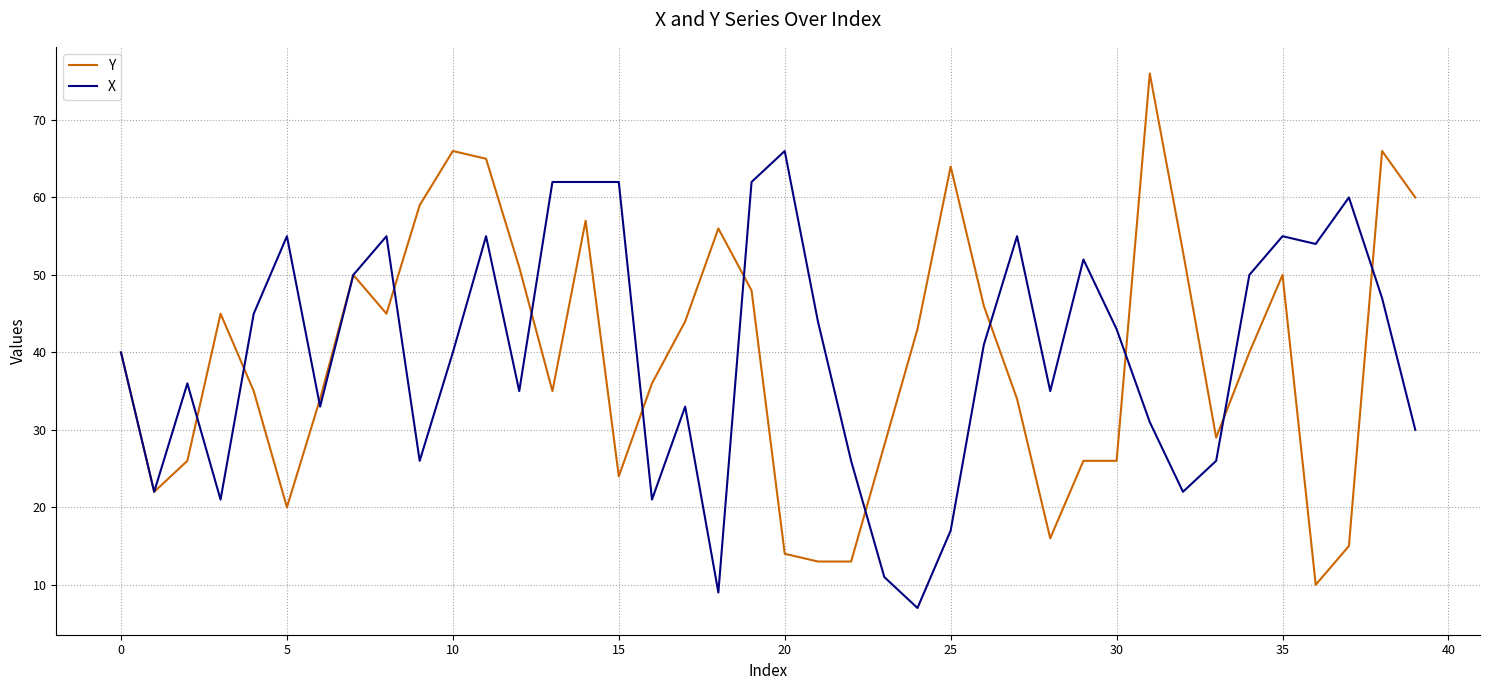

Rank the series by their maximum value, from lowest to highest.

X, Y